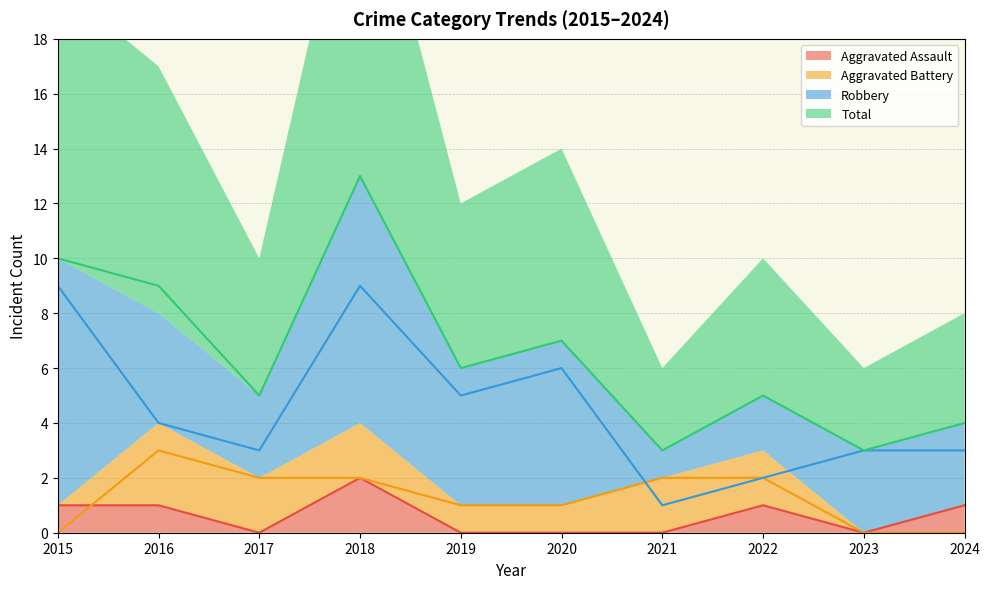

What is the difference between the second highest and minimum values in the Aggravated Assault series?

1